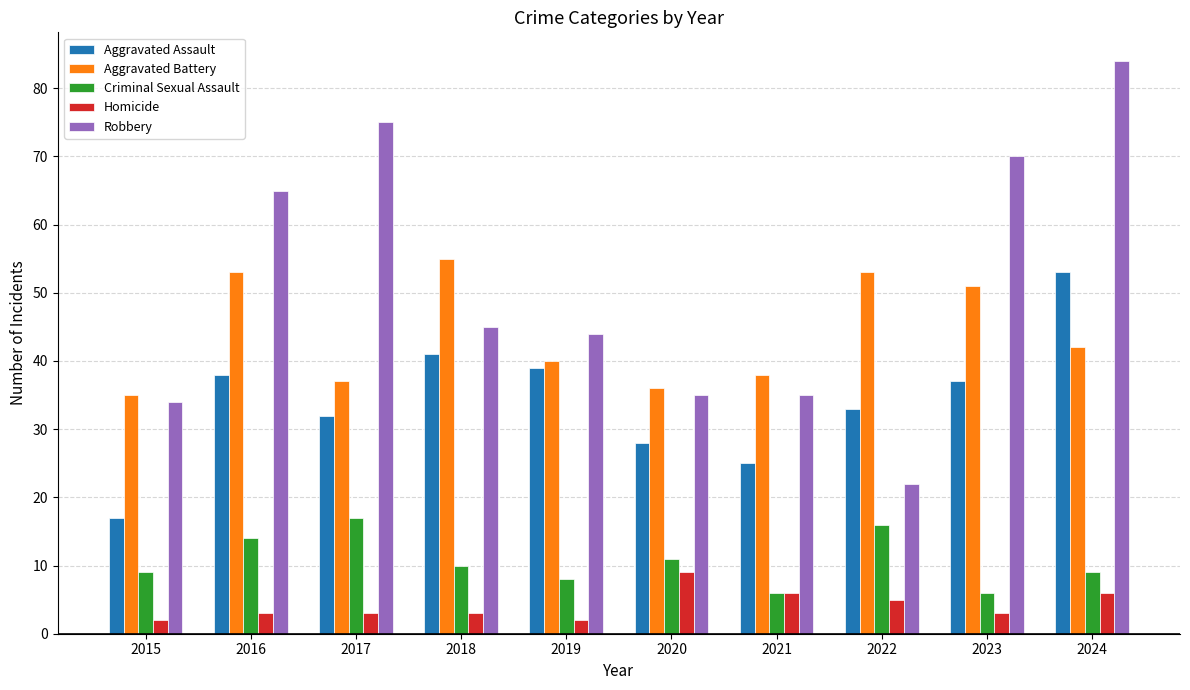

What is the difference between the second highest and minimum values in the Aggravated Assault series?

24